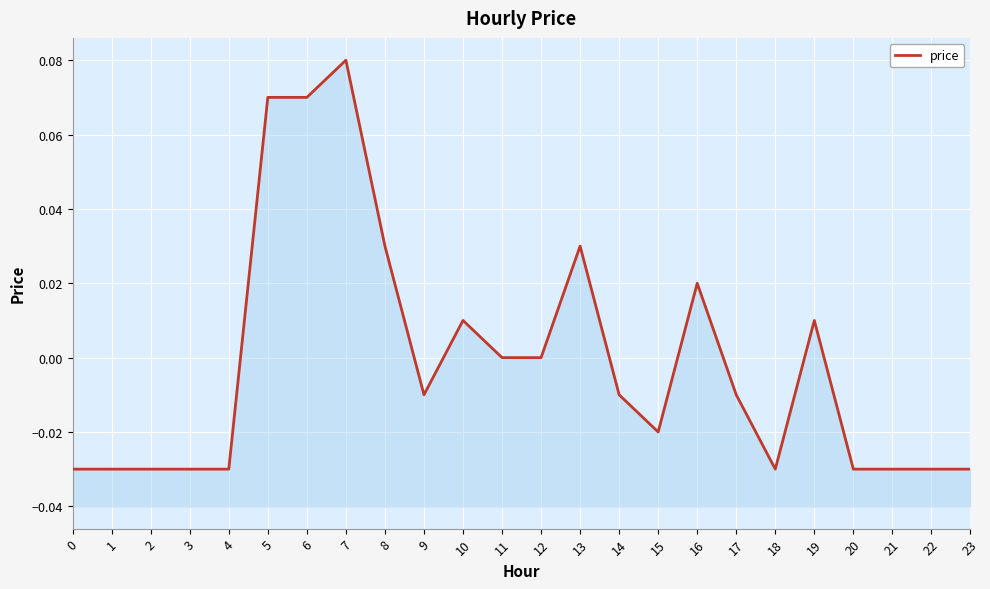

Is it true that the value at 4 is -0.1?

False